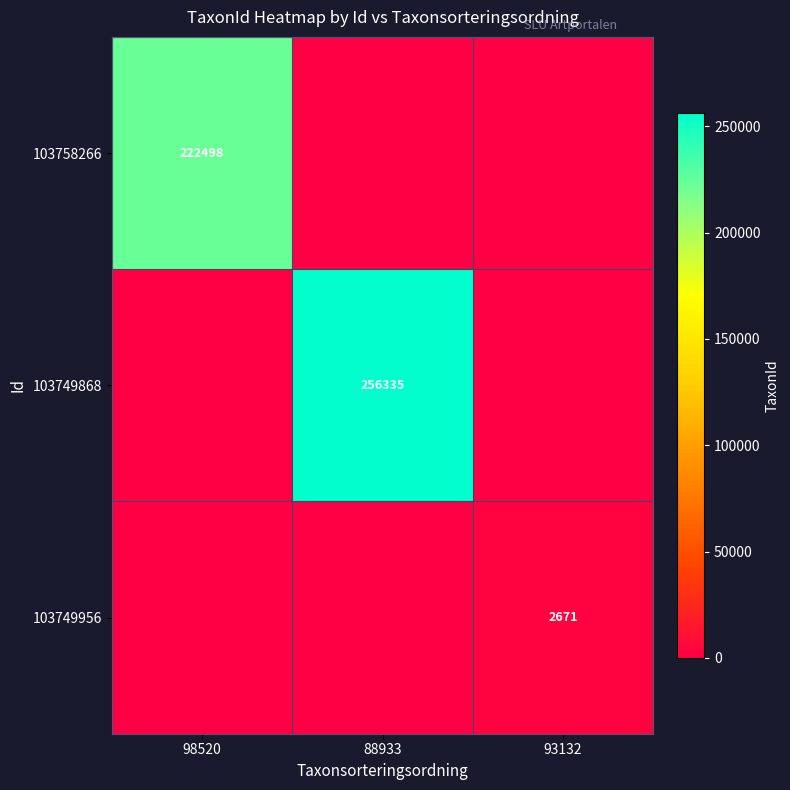

The value of 103749868 at 88933 is 409968. True or false?

False